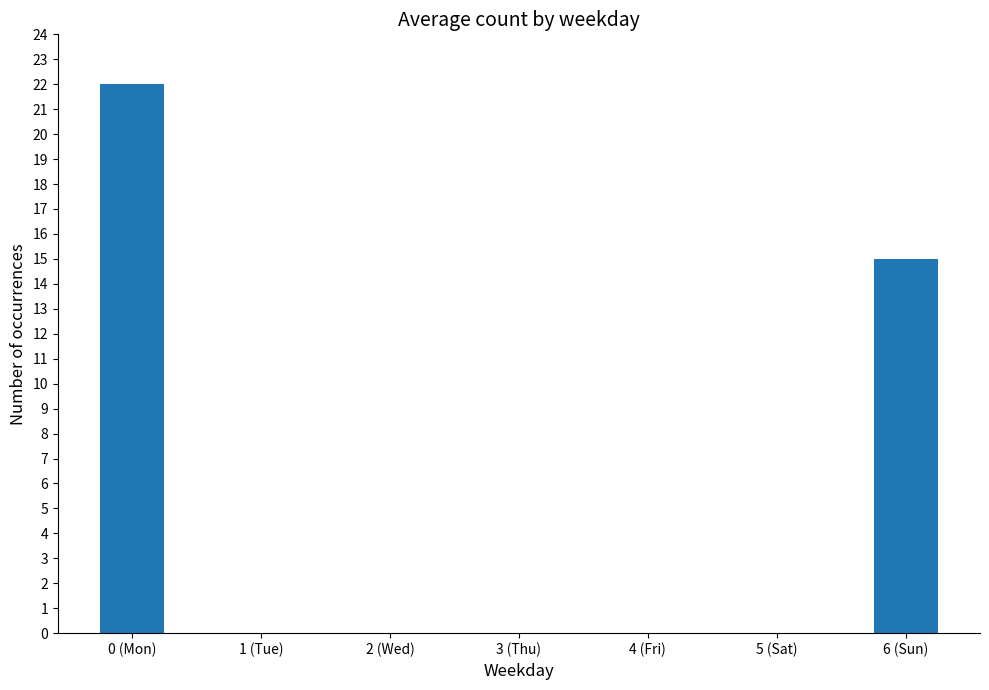

Reading right to left, what are all the values shown in this chart?

15	0	0	0	0	0	22